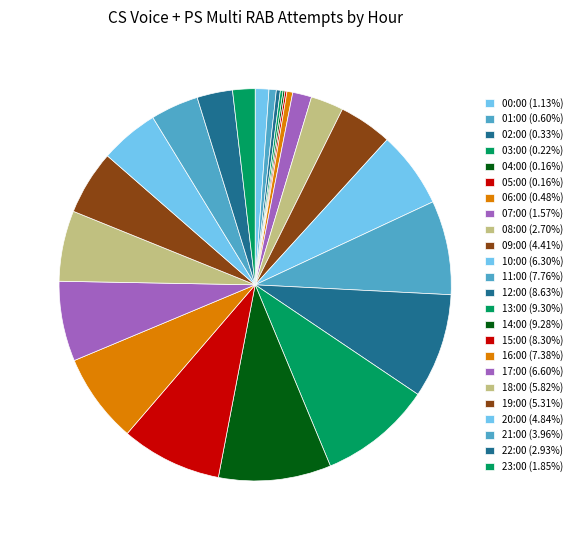

What percentage is the 23:00 slice, to the nearest percent?

2%